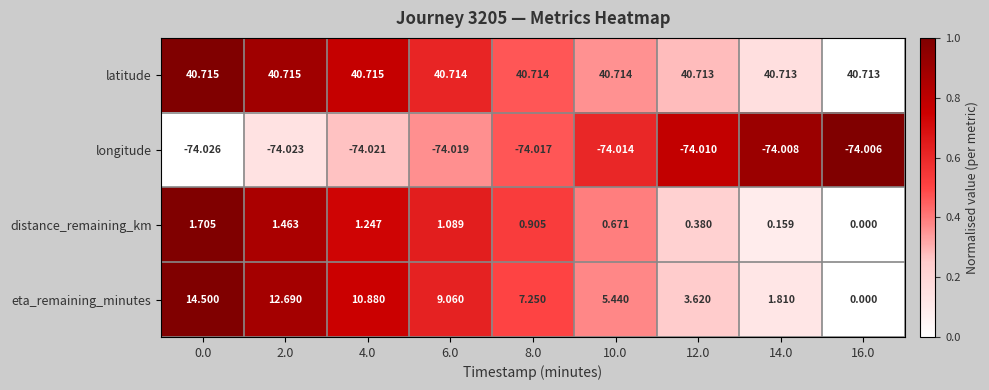

Which series has the widest spread of values?

eta_remaining_minutes